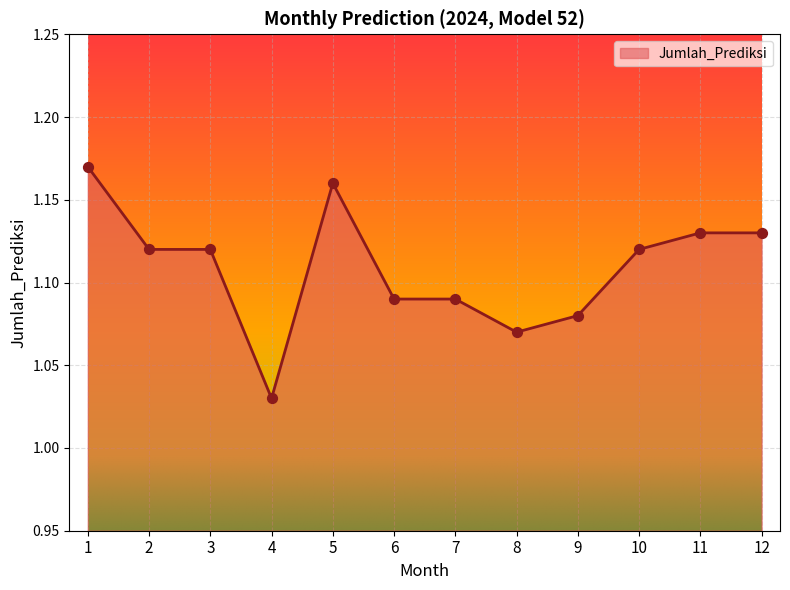

Which has a higher value, 5 or 1?

1